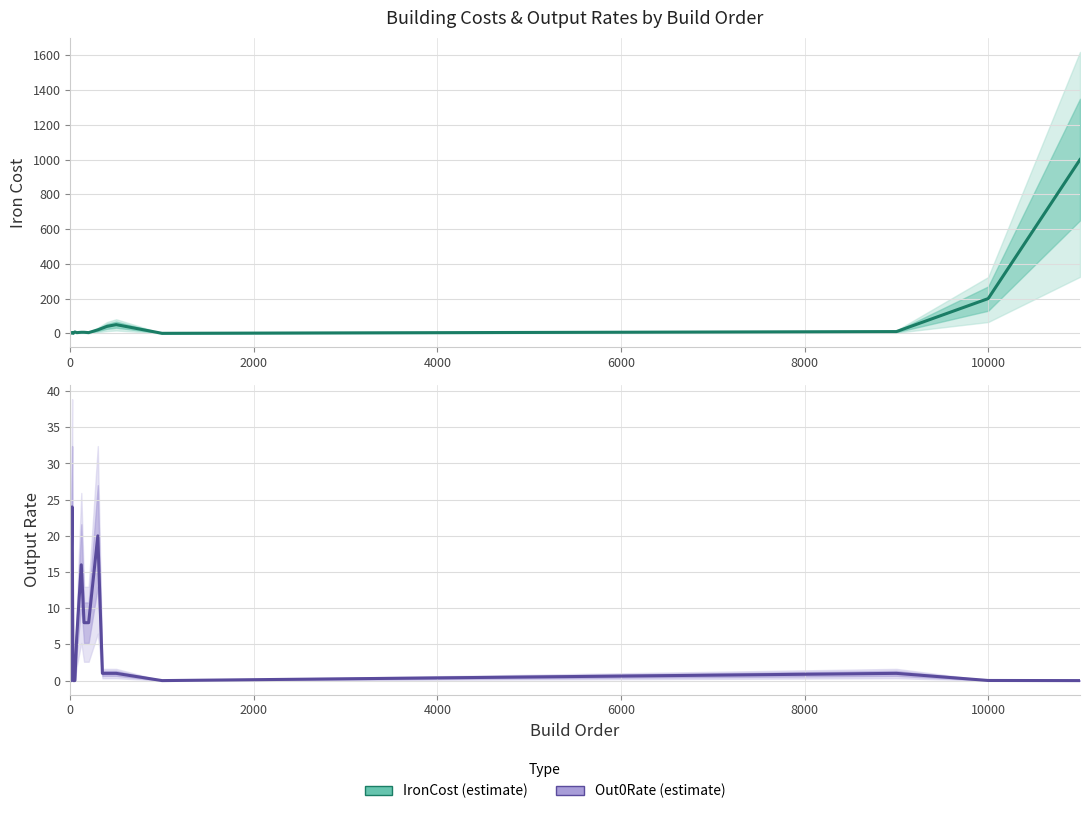

At how many categories does at least one series exceed 493?

1